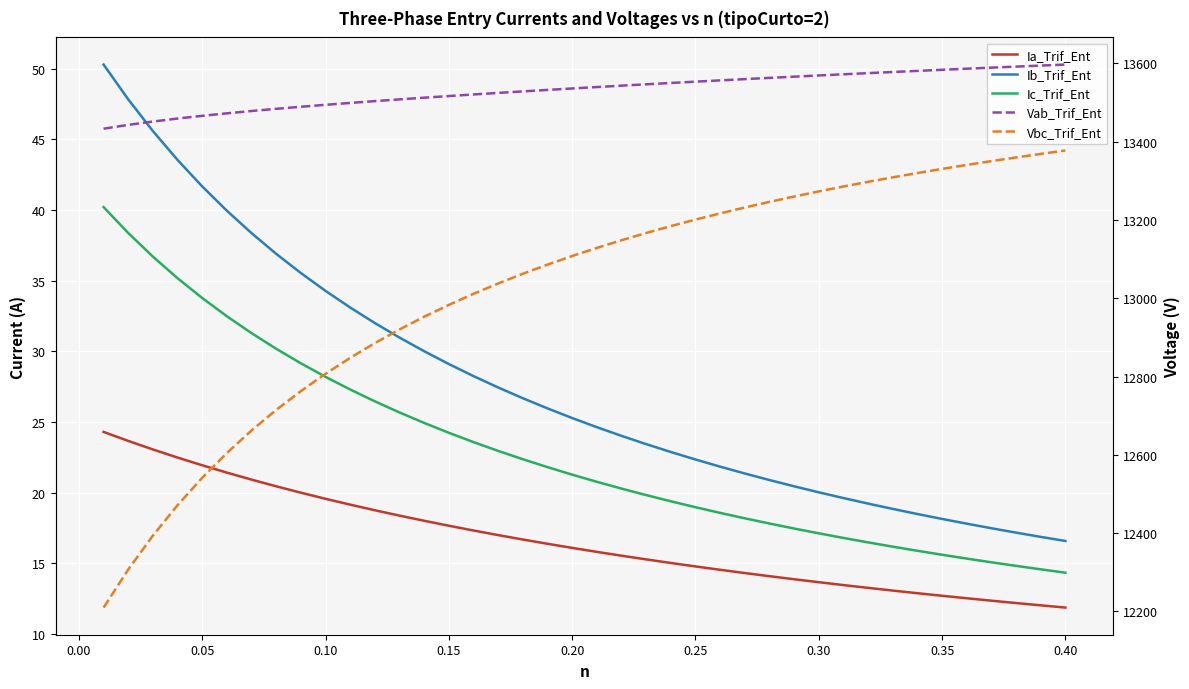

True or false: Ib_Trif_Ent and Ic_Trif_Ent cross at least once.

False